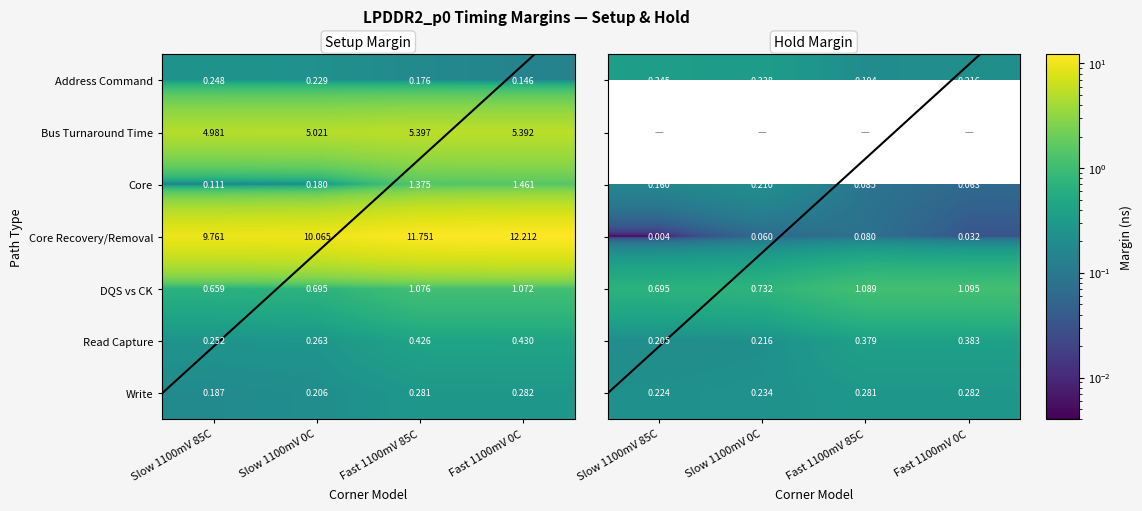

The value of Write at Slow 1100mV 85C is 0.3. True or false?

False